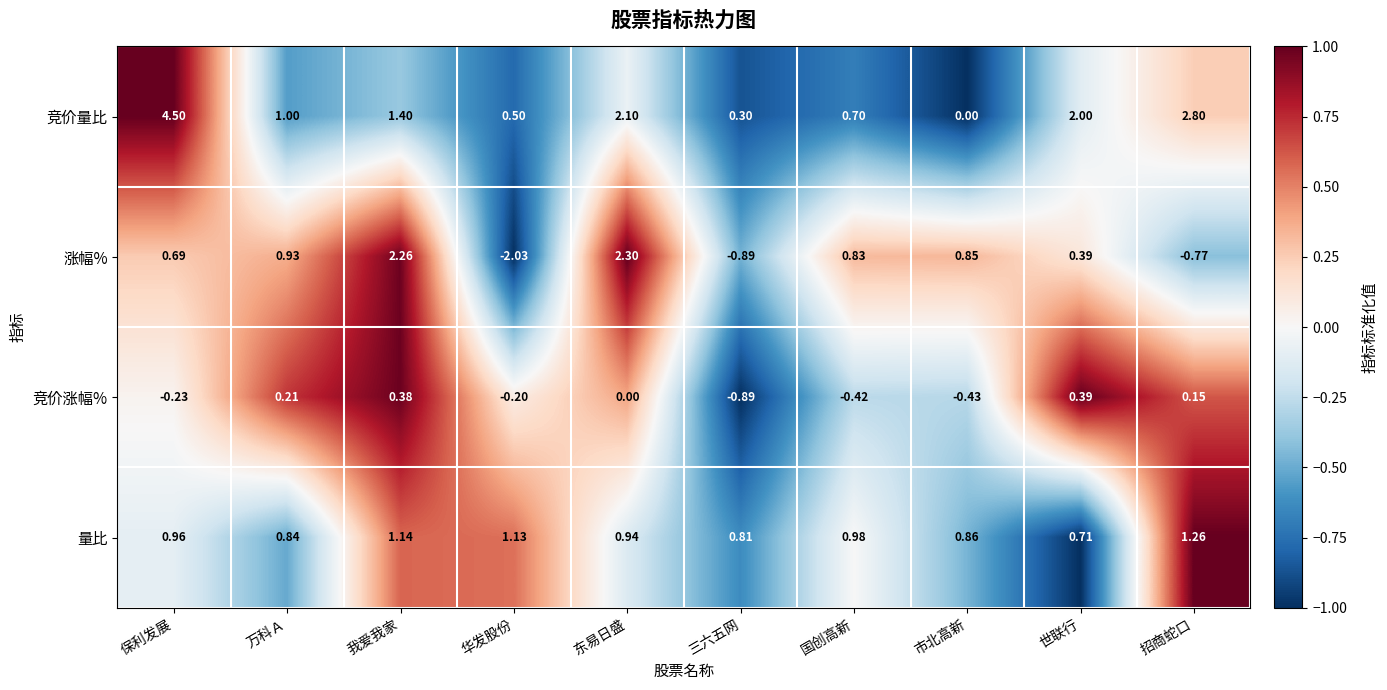

List the series in order of their overall mean, highest first.

竞价量比, 量比, 涨幅%, 竞价涨幅%